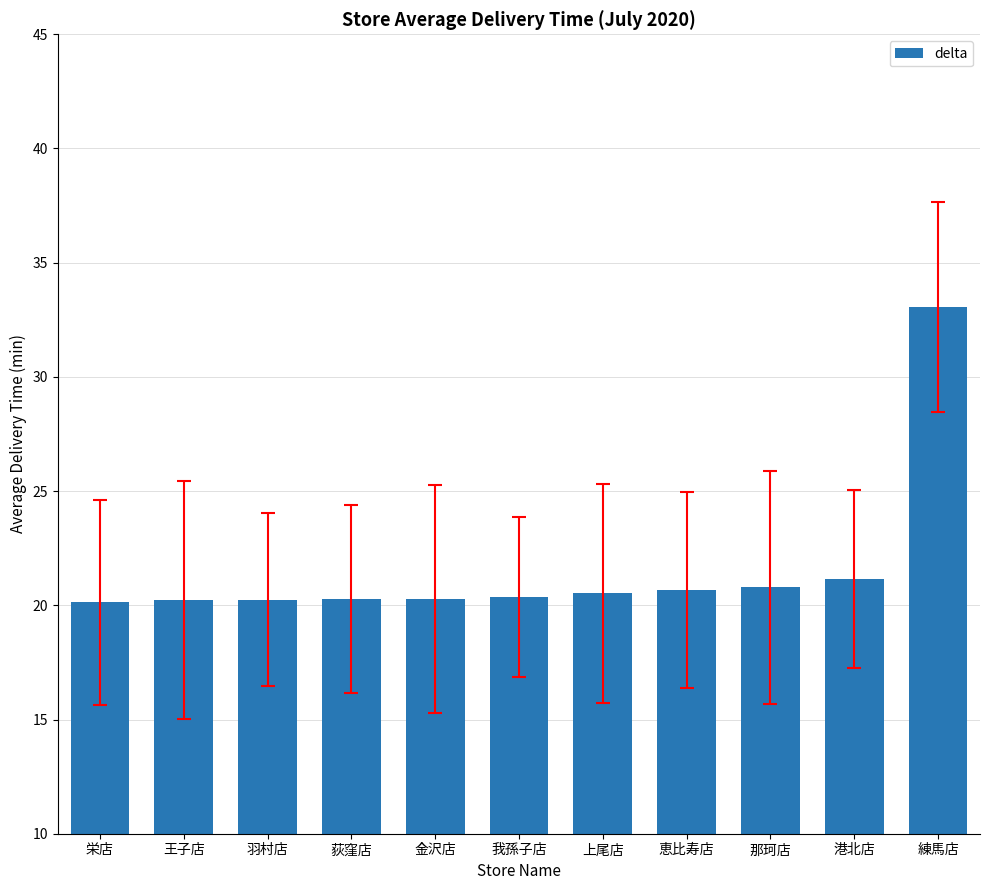

What is the value of the 10th bar from the left?

21.2